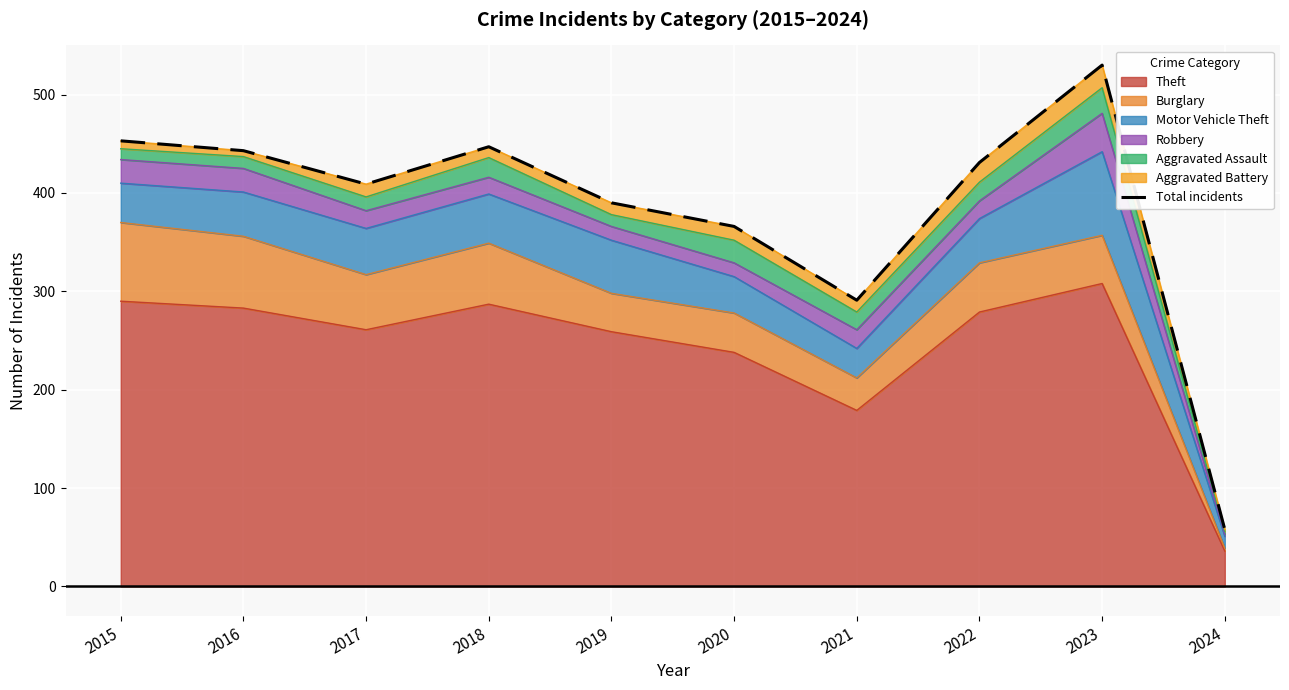

What is the ratio of the value at 2020 to the value at 2024?

6.3